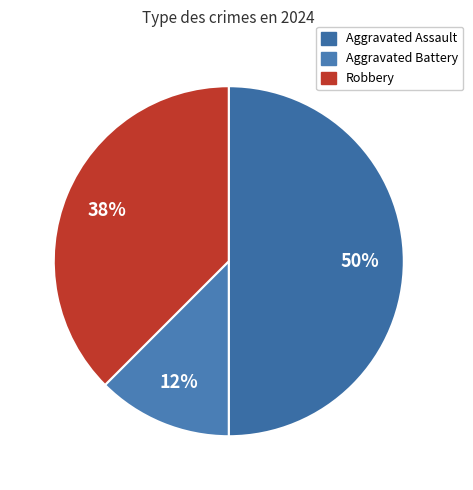

What is the largest slice in the pie chart?

Aggravated Assault